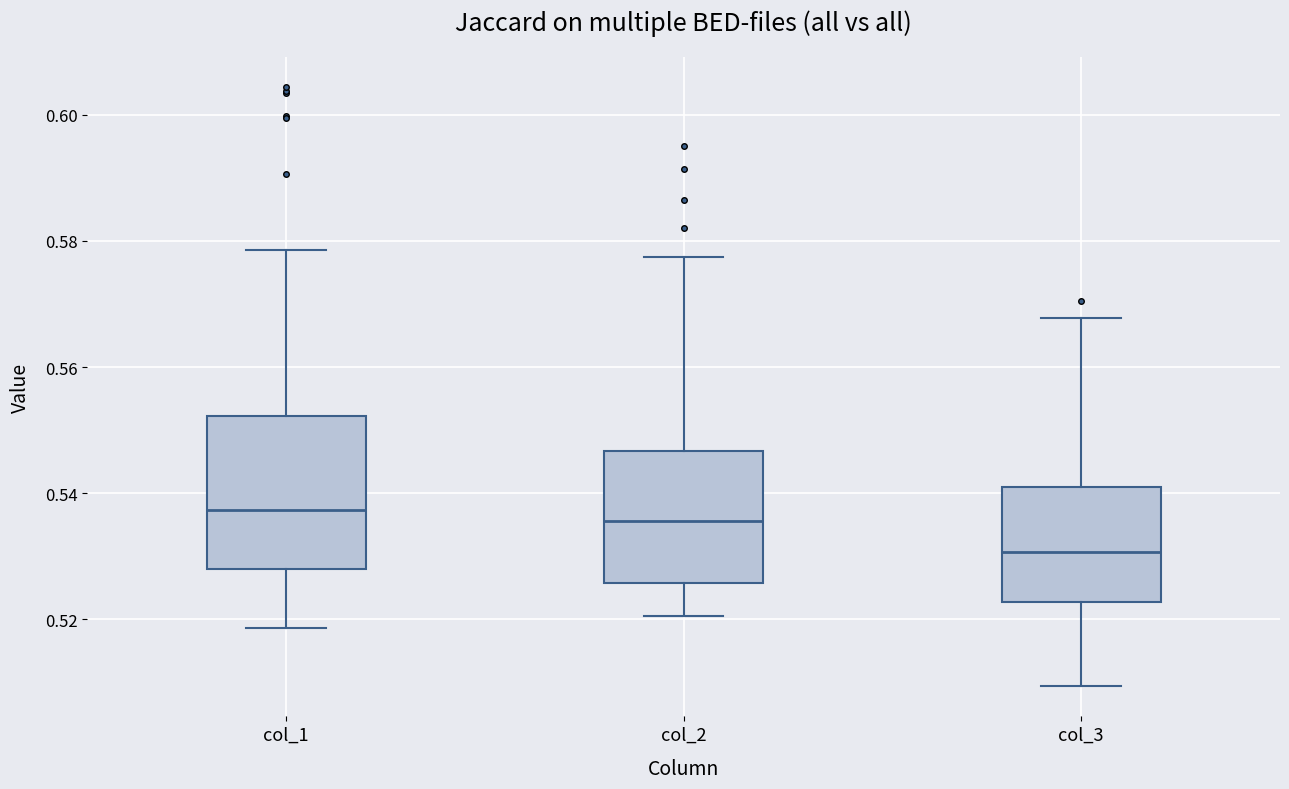

Reading left to right, transcribe this box plot: for each box, give where its median line is, the range the box spans, and where its two whiskers end, as read against the y-axis. The values are not printed on the chart, so give them approximately, as read against the axis.

col_1: median 0.538, box 0.528 to 0.552, whiskers 0.518 to 0.578
col_2: median 0.536, box 0.526 to 0.546, whiskers 0.520 to 0.578
col_3: median 0.530, box 0.522 to 0.540, whiskers 0.510 to 0.568